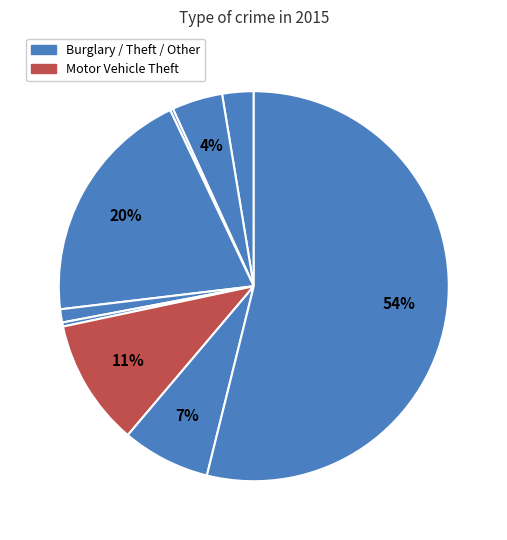

To the nearest percent, what is the difference between the largest and smallest slice percentages?

54%